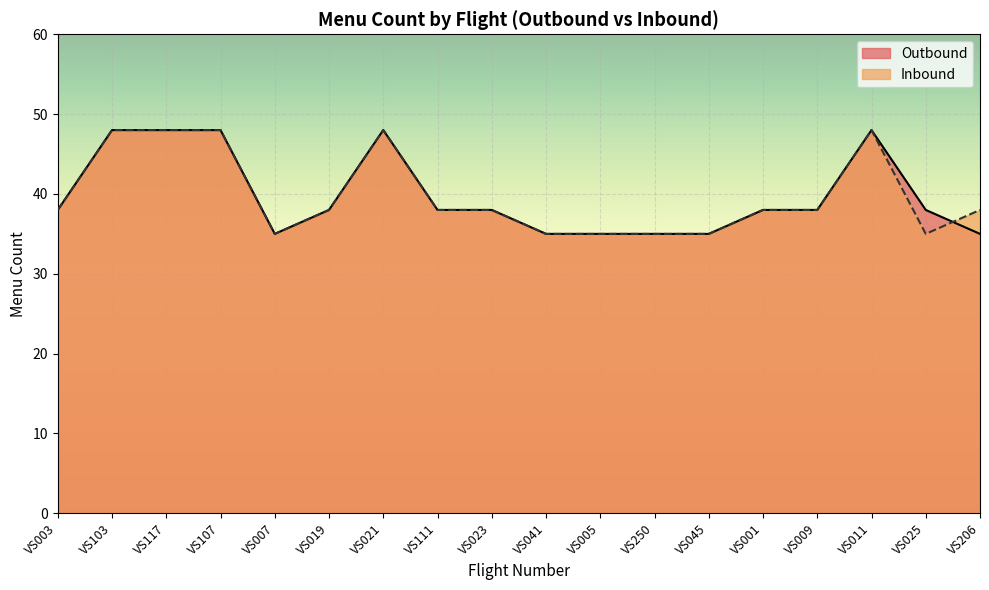

Count the Outbound values in the range 35 to 48.

18